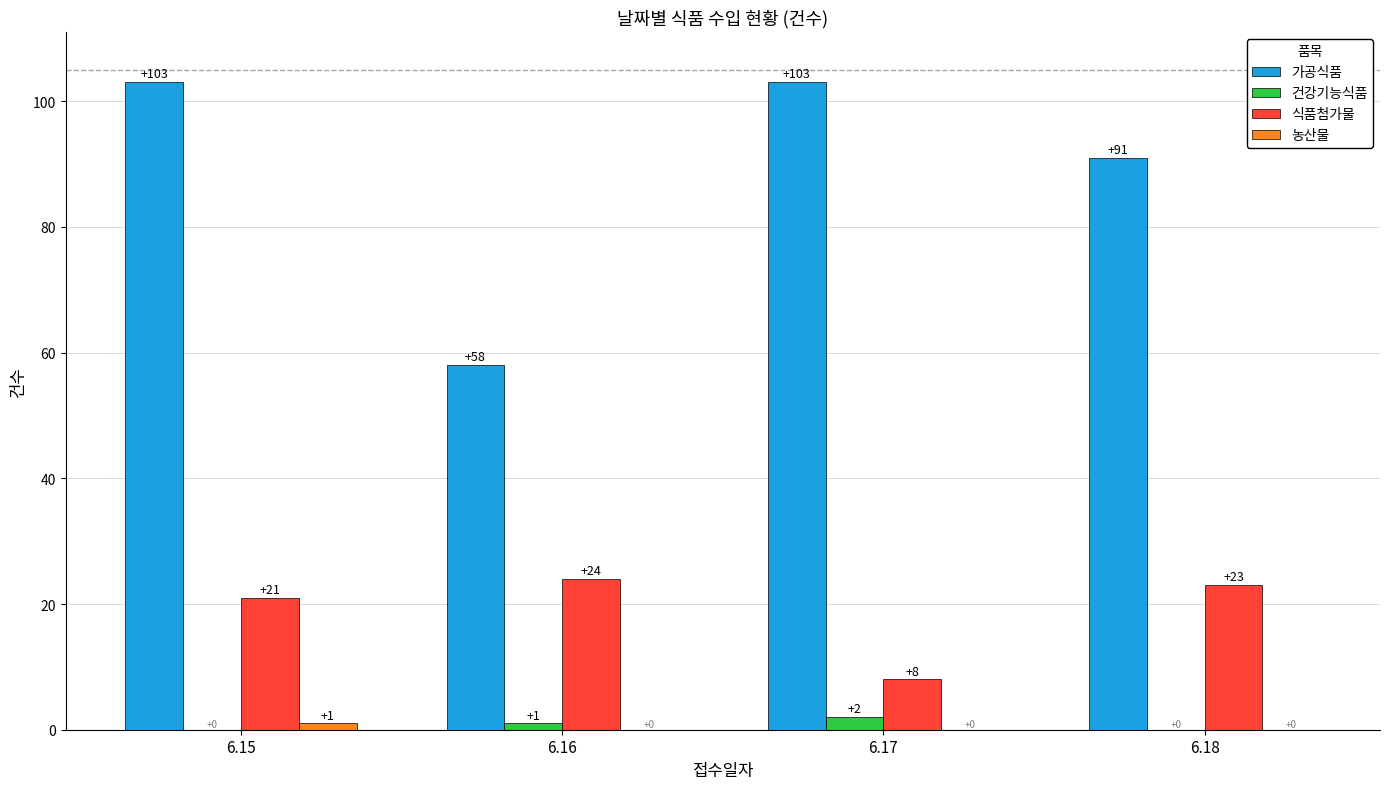

At which label is 가공식품 closest to 80?

6.18